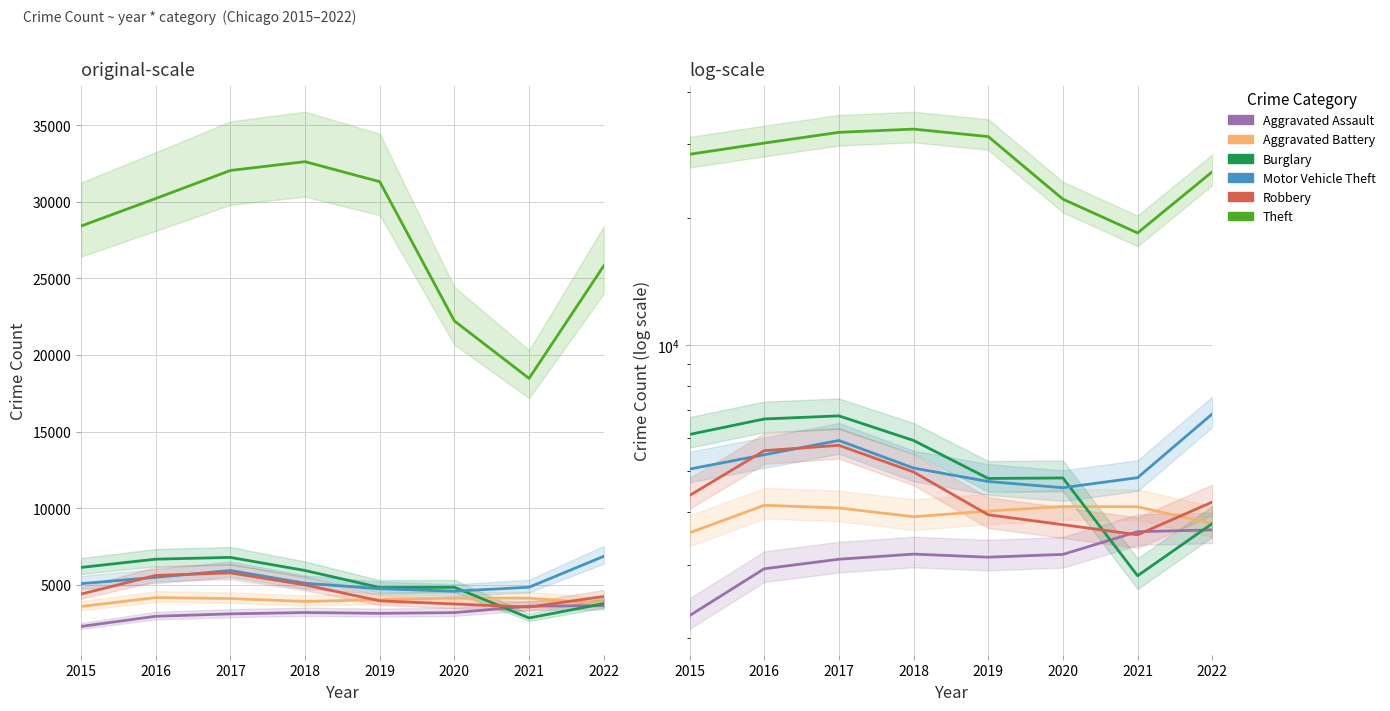

True or false: Aggravated Assault and Motor Vehicle Theft cross at least once.

False